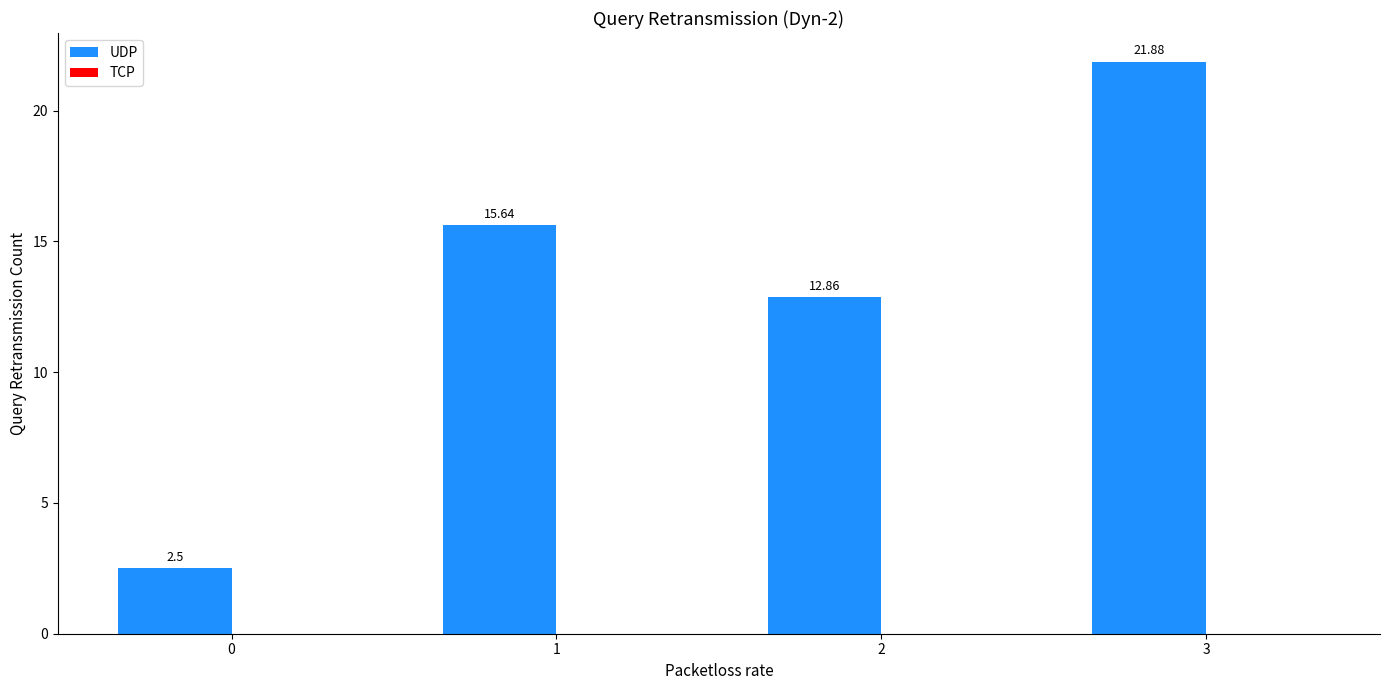

Count the number of categories in the chart.

4